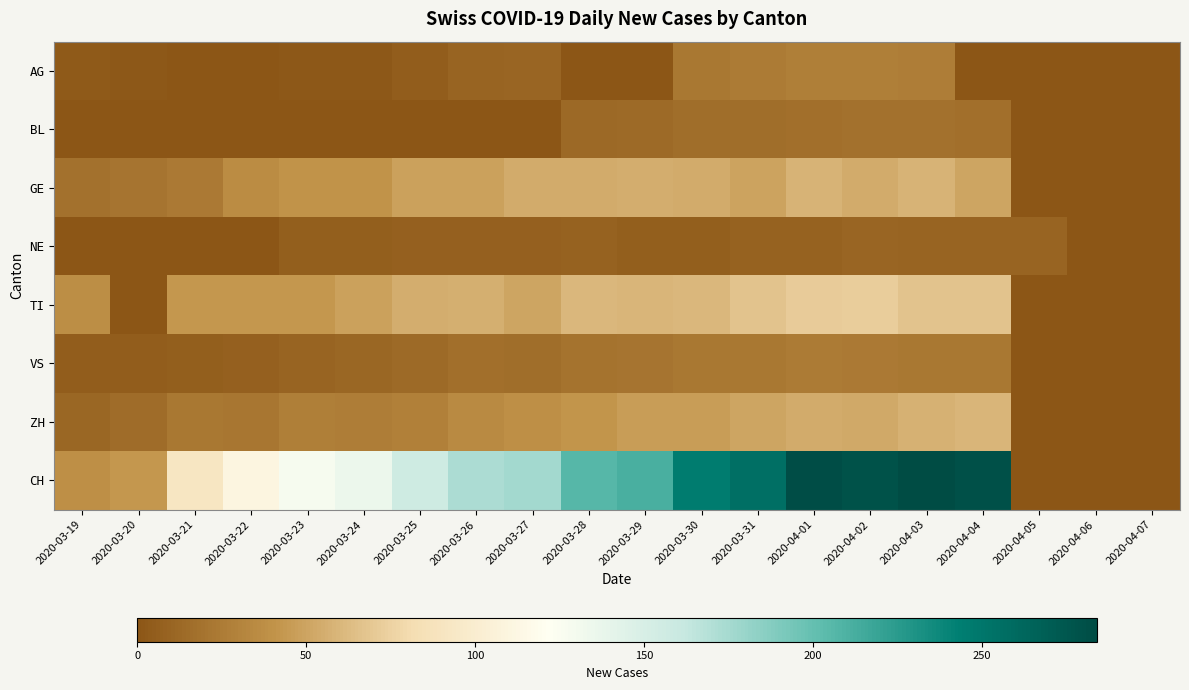

Which category has the lowest value across all series?

2020-03-21